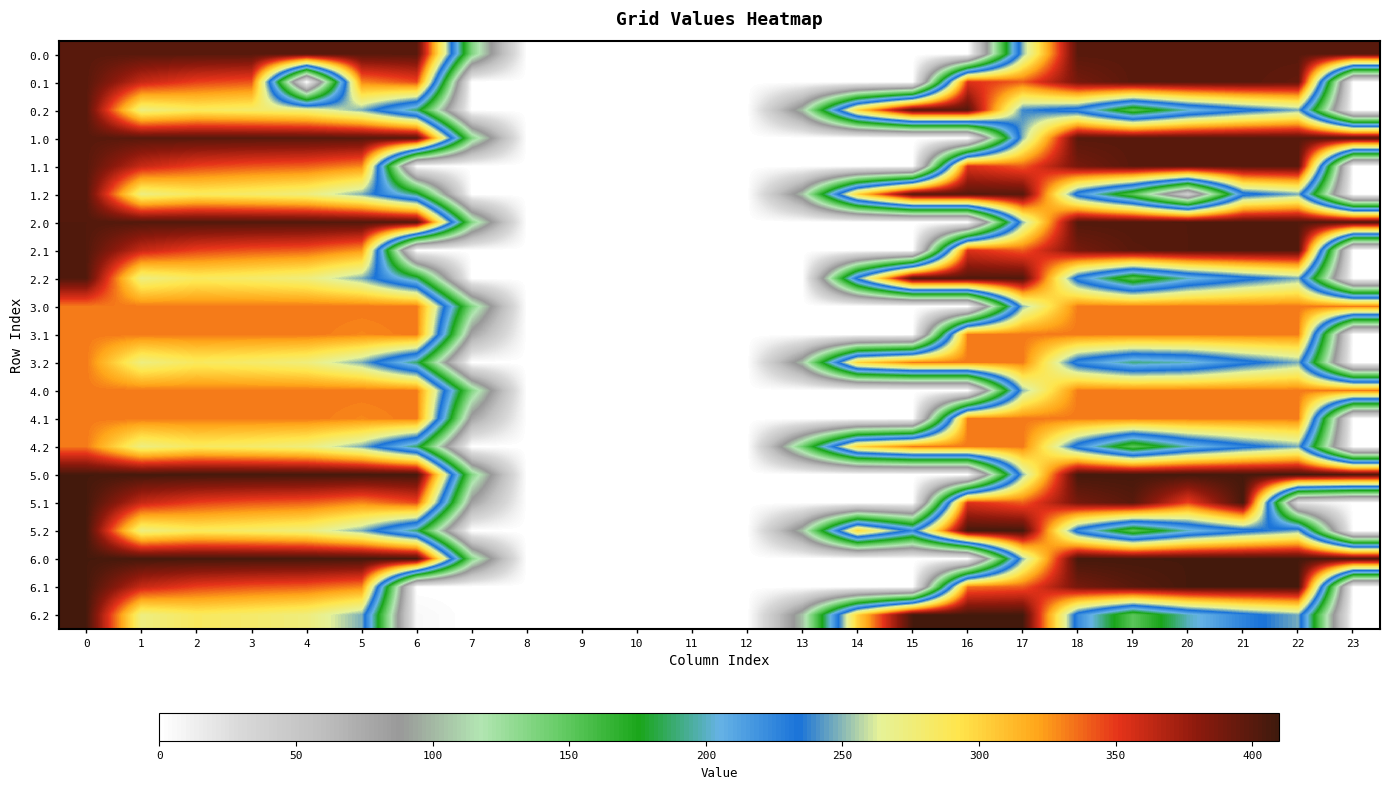

At how many categories does at least one series exceed 406?

15